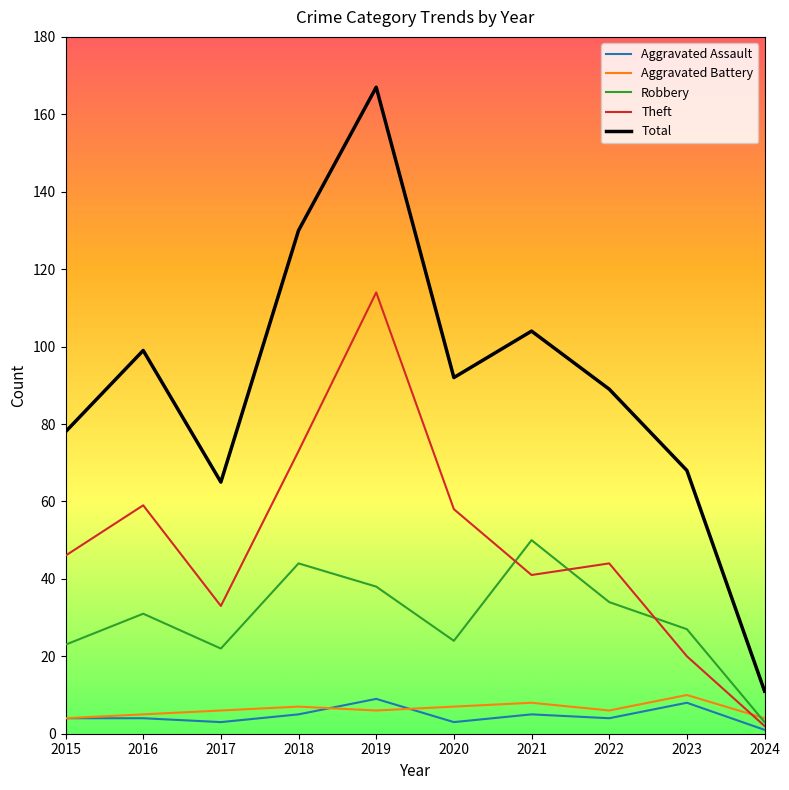

At 2017, list the series in order from largest to smallest.

Total, Theft, Robbery, Aggravated Battery, Aggravated Assault